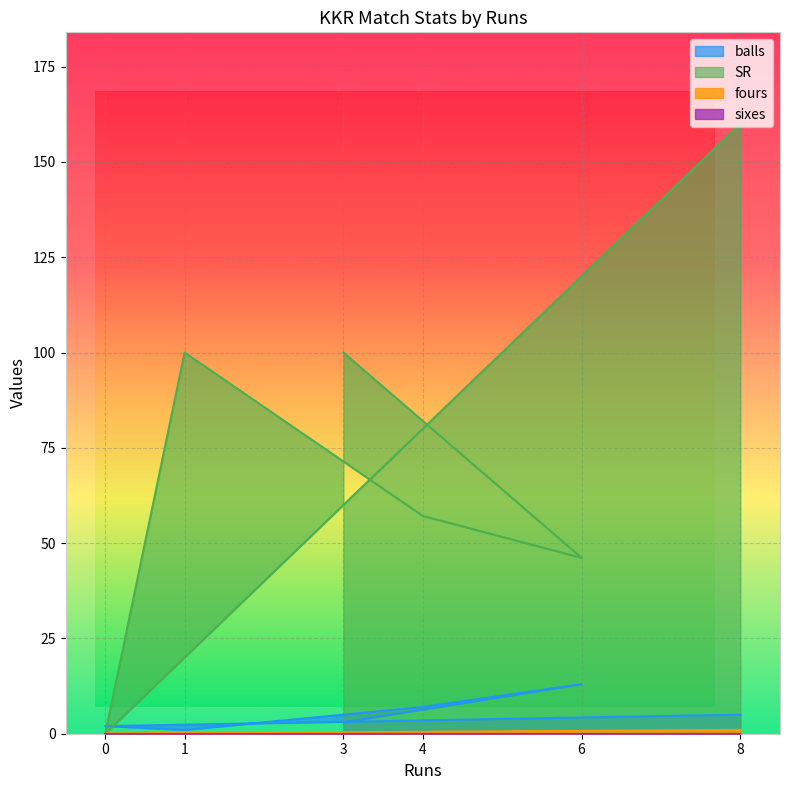

What is the greatest value displayed?

160.0